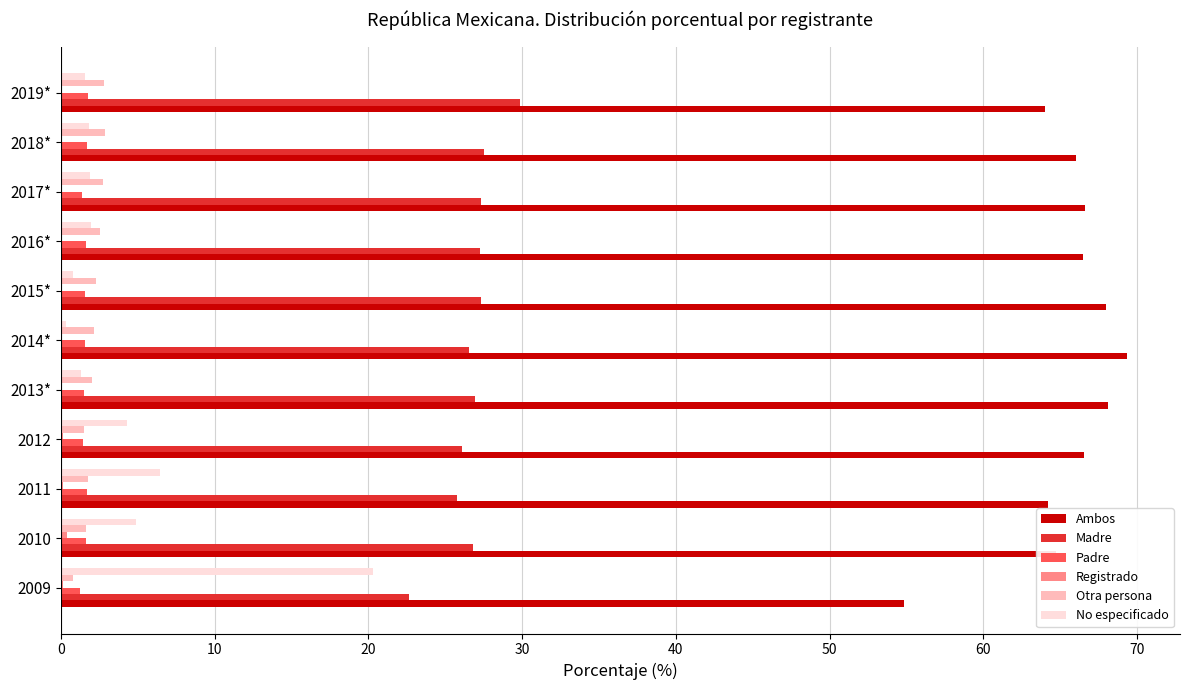

Which series has the largest total across all categories?

Ambos